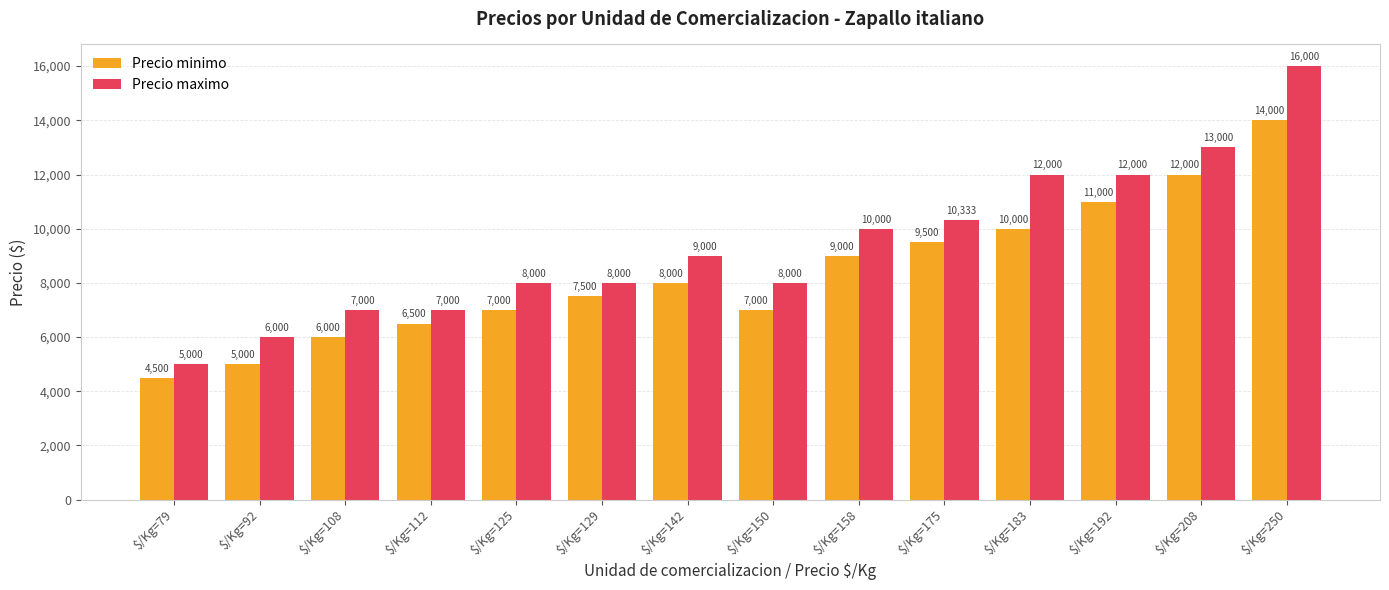

List the series in order of their peak value, lowest first.

Precio minimo, Precio maximo